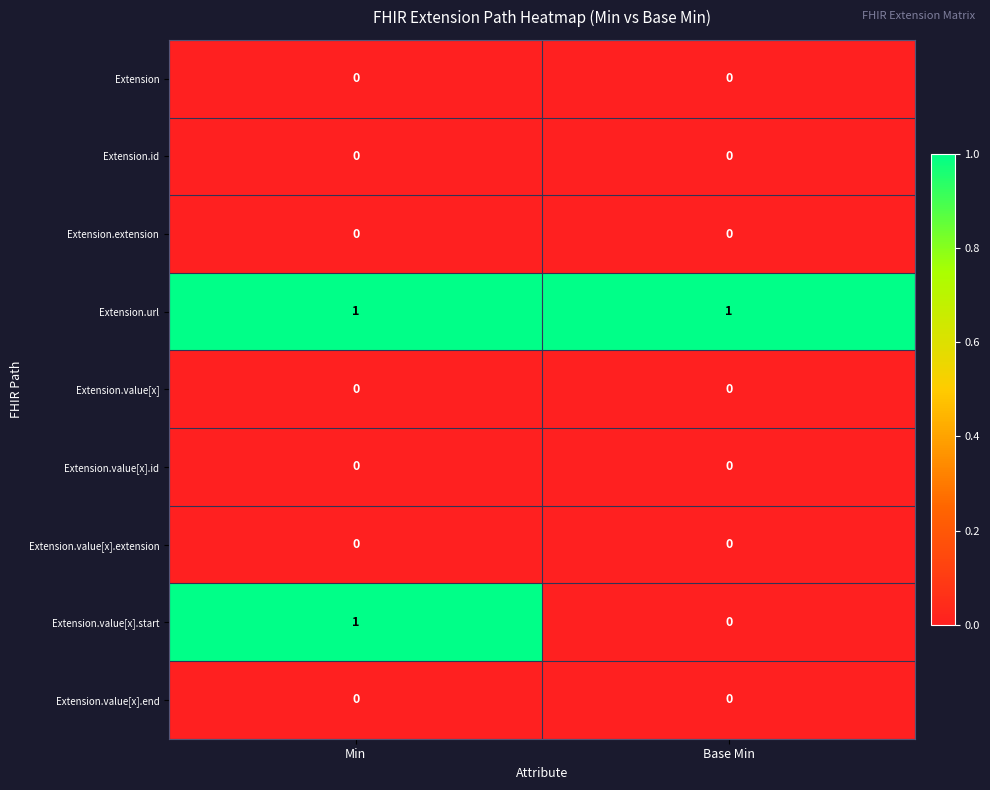

The Extension series shows 0 at Min. True or false?

True